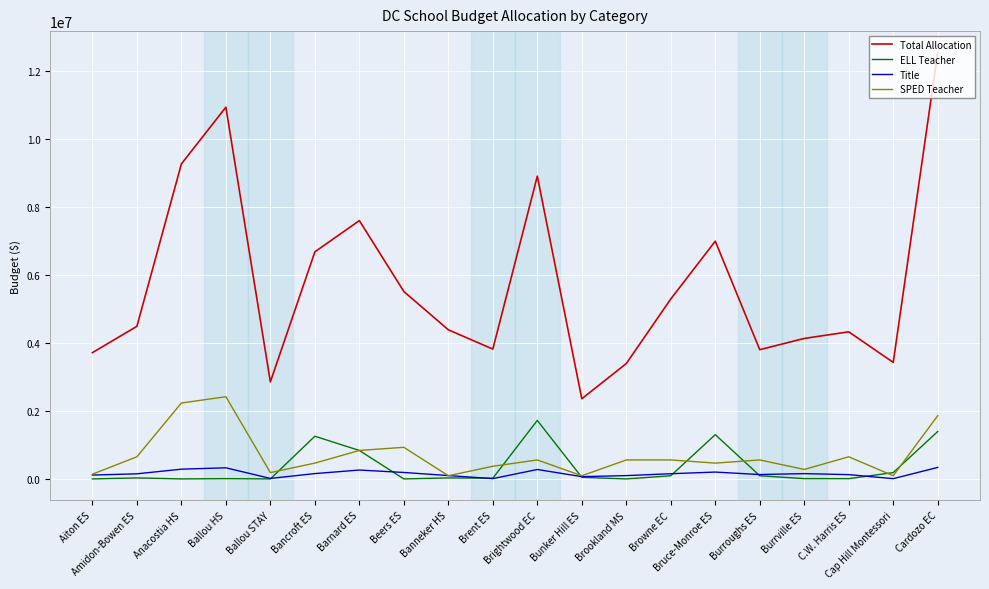

What is the difference between the SPED Teacher values at C.W. Harris ES and Brightwood EC?

93040.0